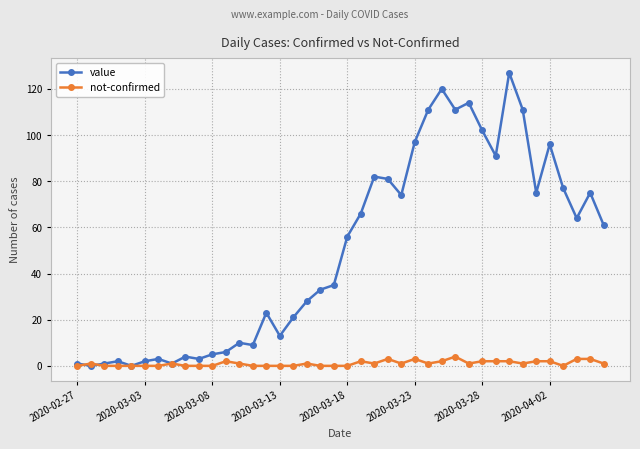

True or false: not-confirmed has more than 1 interior local peaks.

True